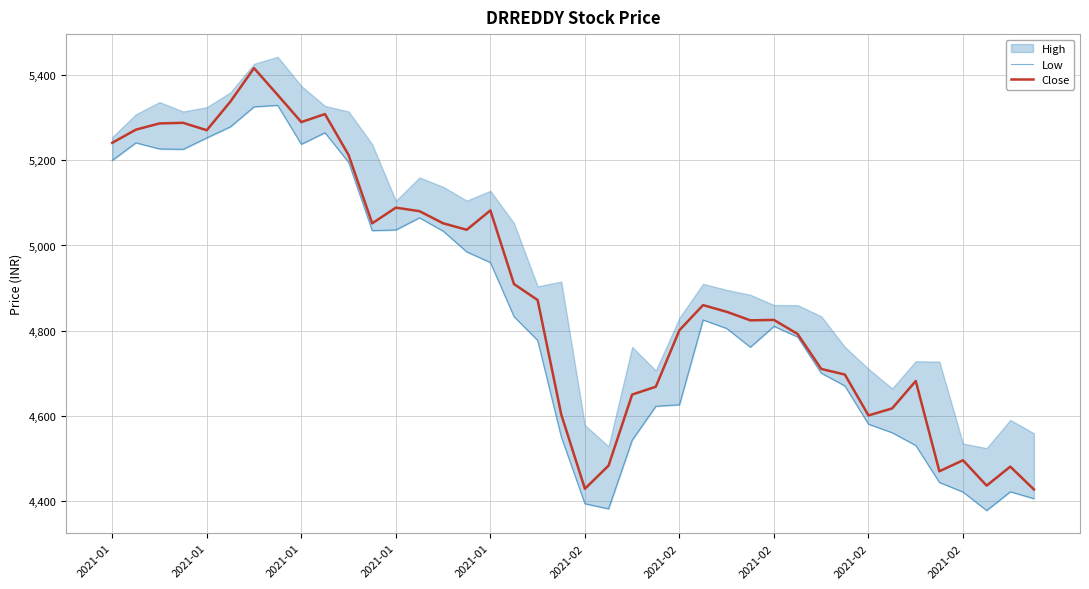

True or false: Close and Low intersect in this chart.

False